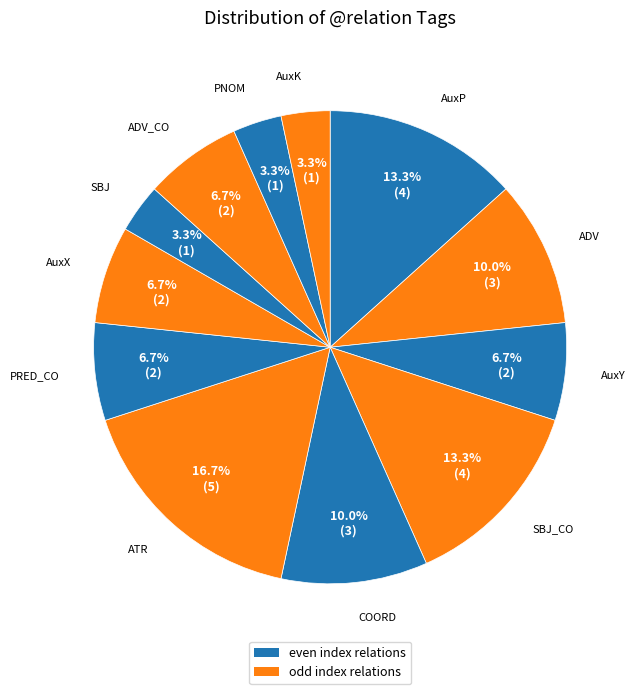

How many segments does this pie chart have?

12